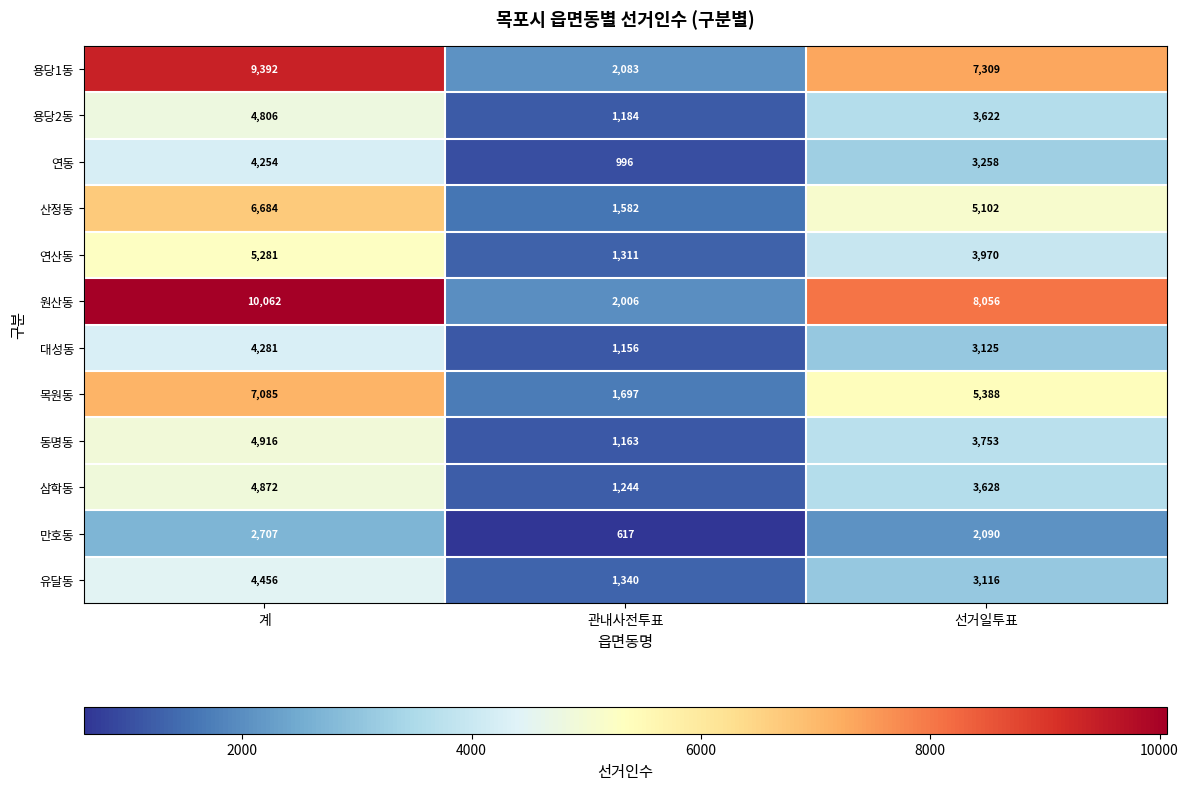

The value of 연산동 at 관내사전투표 is 1311. True or false?

True